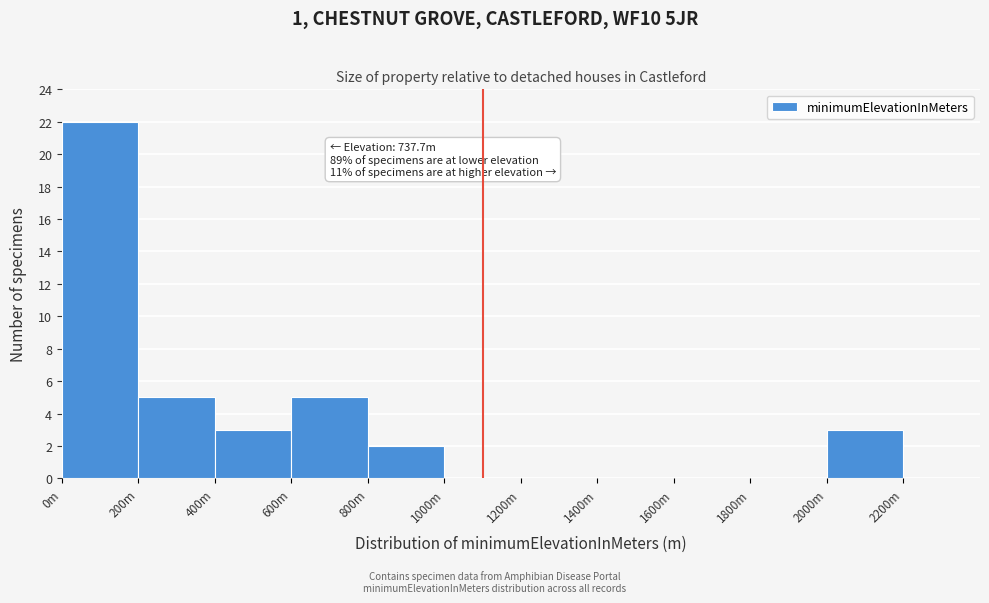

Reading left to right, what are all the values shown in this chart?

0m=22	200m=5	400m=3	600m=5	800m=2	1000m=0	1200m=0	1400m=0	1600m=0	1800m=0	2000m=3	2200m=0